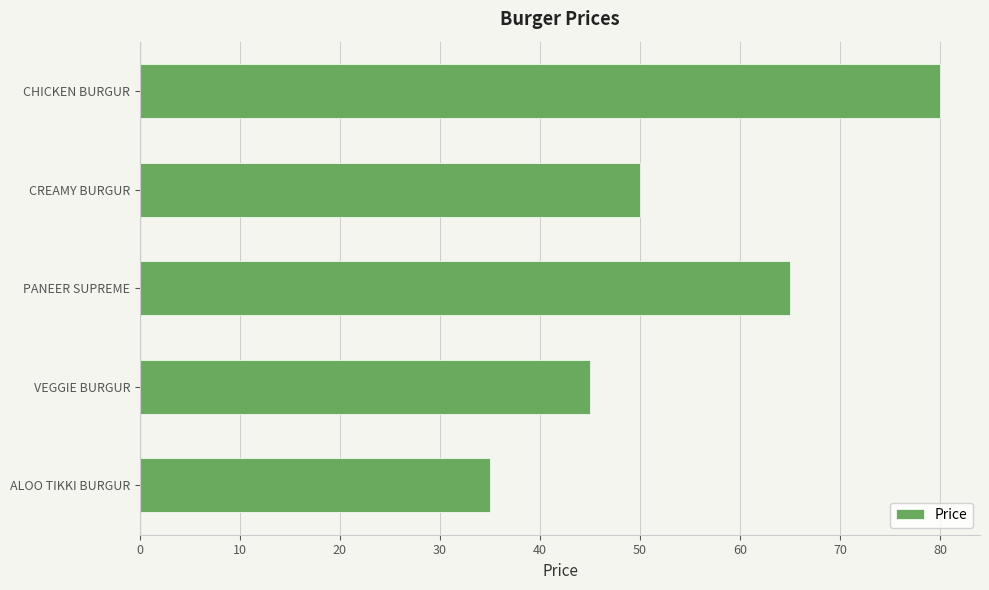

List the labels in order of value, smallest first.

ALOO TIKKI BURGUR, VEGGIE BURGUR, CREAMY BURGUR, PANEER SUPREME, CHICKEN BURGUR